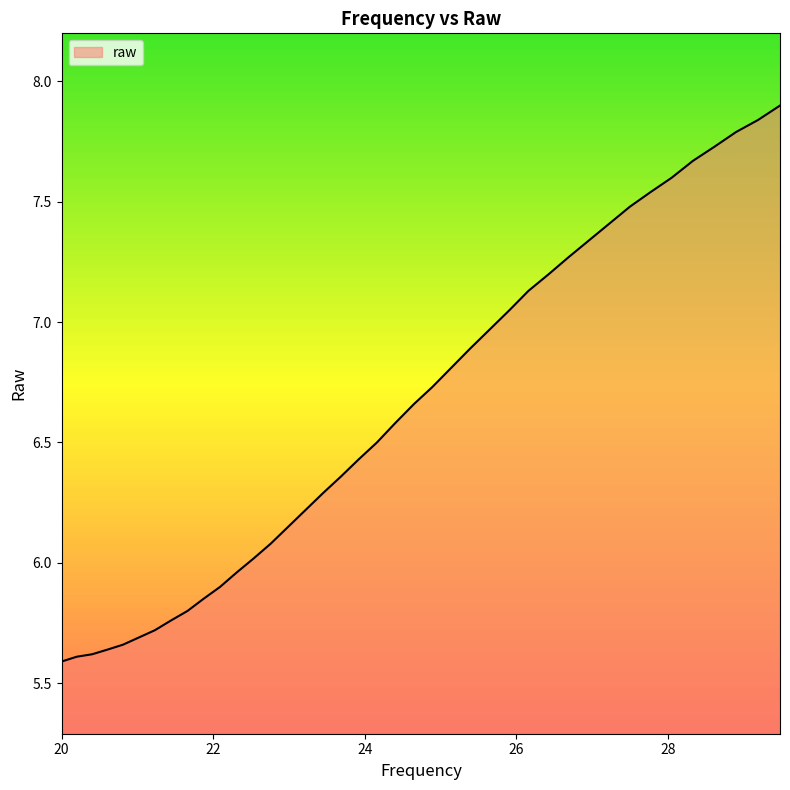

What is the greatest value displayed?

7.9